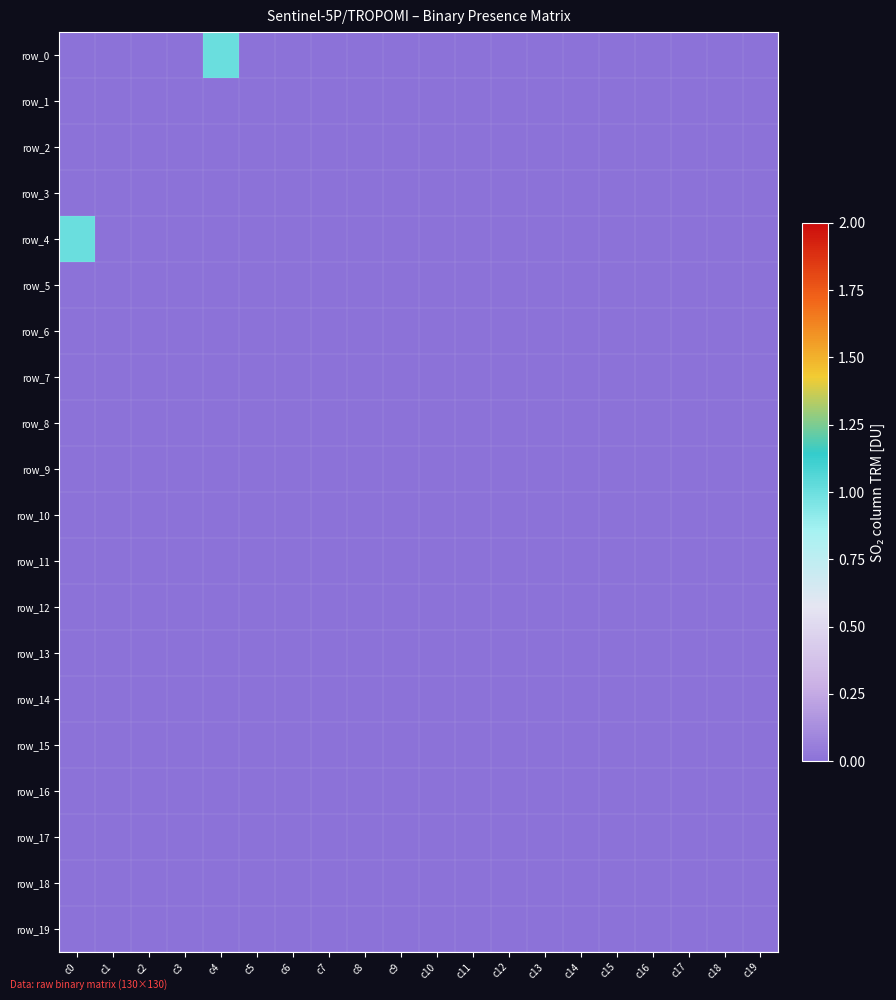

Reading left to right, extract all data points from this chart.

row_0: 0	0	0	0	1	0	0	0	0	0	0	0	0	0	0	0	0	0	0	0
row_1: 0	0	0	0	0	0	0	0	0	0	0	0	0	0	0	0	0	0	0	0
row_2: 0	0	0	0	0	0	0	0	0	0	0	0	0	0	0	0	0	0	0	0
row_3: 0	0	0	0	0	0	0	0	0	0	0	0	0	0	0	0	0	0	0	0
row_4: 1	0	0	0	0	0	0	0	0	0	0	0	0	0	0	0	0	0	0	0
row_5: 0	0	0	0	0	0	0	0	0	0	0	0	0	0	0	0	0	0	0	0
row_6: 0	0	0	0	0	0	0	0	0	0	0	0	0	0	0	0	0	0	0	0
row_7: 0	0	0	0	0	0	0	0	0	0	0	0	0	0	0	0	0	0	0	0
row_8: 0	0	0	0	0	0	0	0	0	0	0	0	0	0	0	0	0	0	0	0
row_9: 0	0	0	0	0	0	0	0	0	0	0	0	0	0	0	0	0	0	0	0
row_10: 0	0	0	0	0	0	0	0	0	0	0	0	0	0	0	0	0	0	0	0
row_11: 0	0	0	0	0	0	0	0	0	0	0	0	0	0	0	0	0	0	0	0
row_12: 0	0	0	0	0	0	0	0	0	0	0	0	0	0	0	0	0	0	0	0
row_13: 0	0	0	0	0	0	0	0	0	0	0	0	0	0	0	0	0	0	0	0
row_14: 0	0	0	0	0	0	0	0	0	0	0	0	0	0	0	0	0	0	0	0
row_15: 0	0	0	0	0	0	0	0	0	0	0	0	0	0	0	0	0	0	0	0
row_16: 0	0	0	0	0	0	0	0	0	0	0	0	0	0	0	0	0	0	0	0
row_17: 0	0	0	0	0	0	0	0	0	0	0	0	0	0	0	0	0	0	0	0
row_18: 0	0	0	0	0	0	0	0	0	0	0	0	0	0	0	0	0	0	0	0
row_19: 0	0	0	0	0	0	0	0	0	0	0	0	0	0	0	0	0	0	0	0